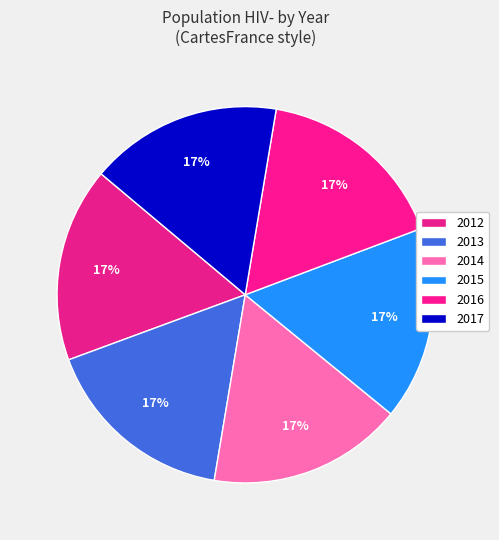

How many slices are in this pie chart?

6